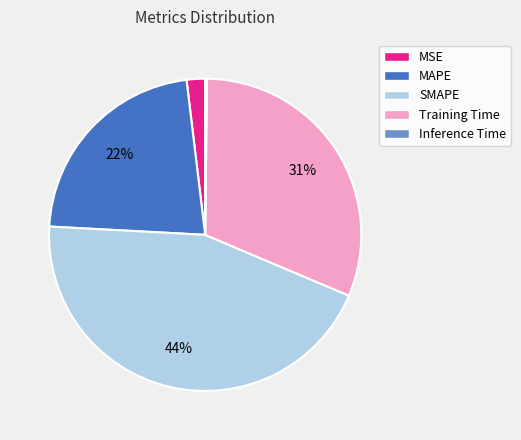

True or false: SMAPE accounts for 53% of the total.

False